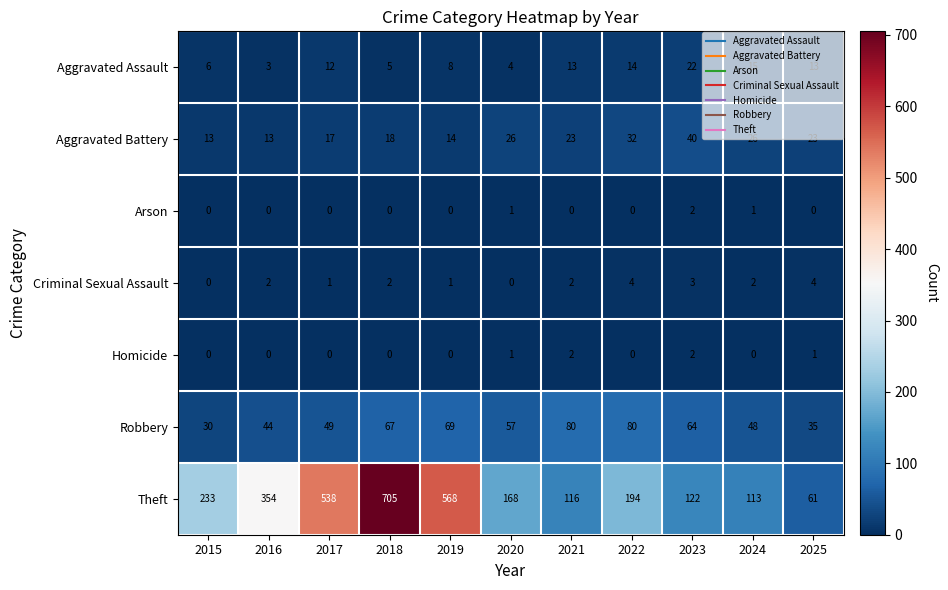

At which label does Theft reach its minimum?

2025